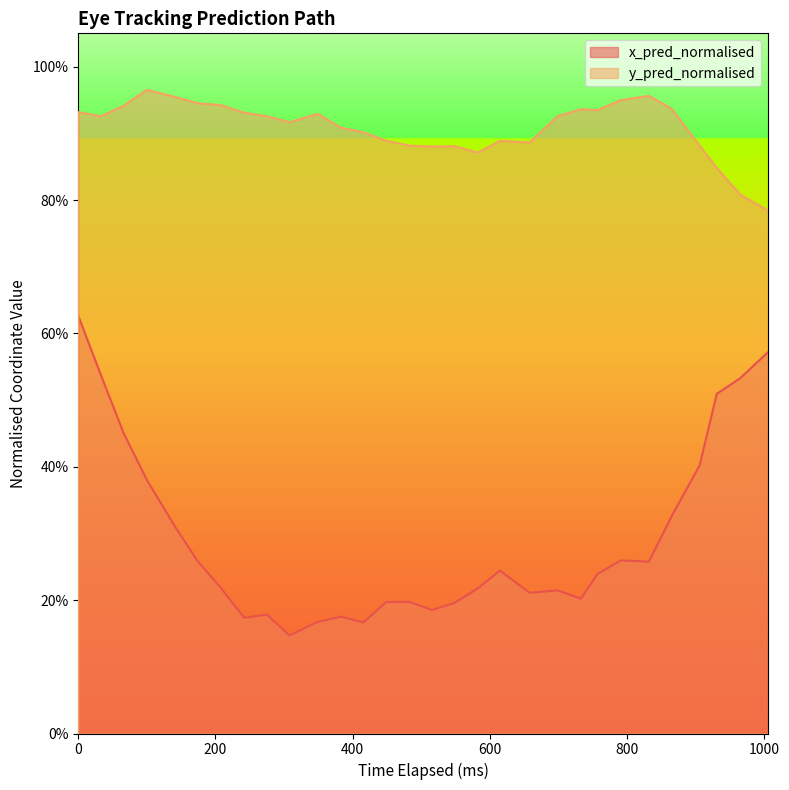

Rank the series by their average value, from highest to lowest.

y_pred_normalised, x_pred_normalised